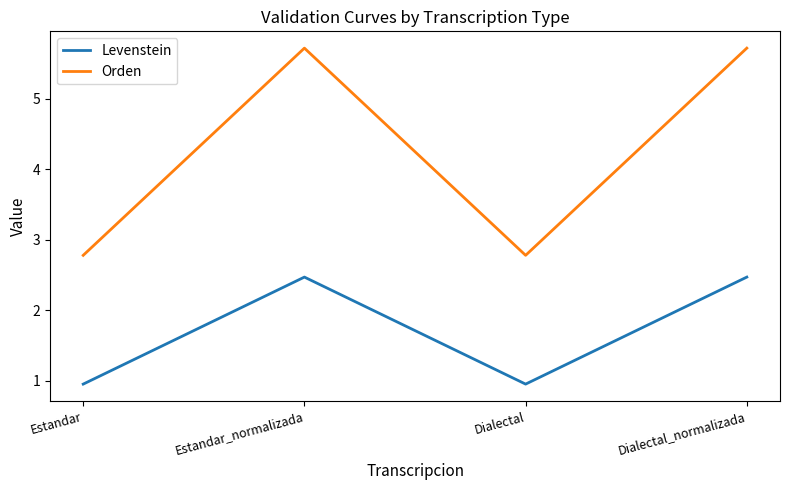

Count the Orden values in the range 2 to 5.

2